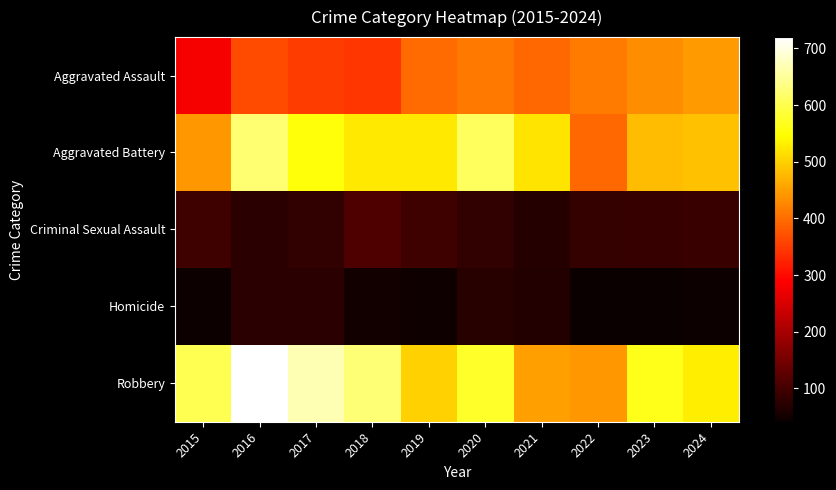

What is the total value across all series at 2017?

1728